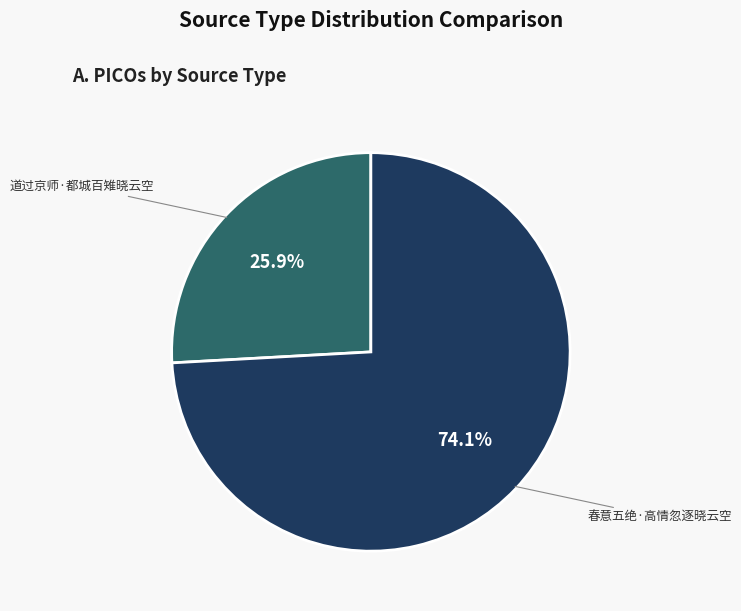

How many slices are in this pie chart?

2